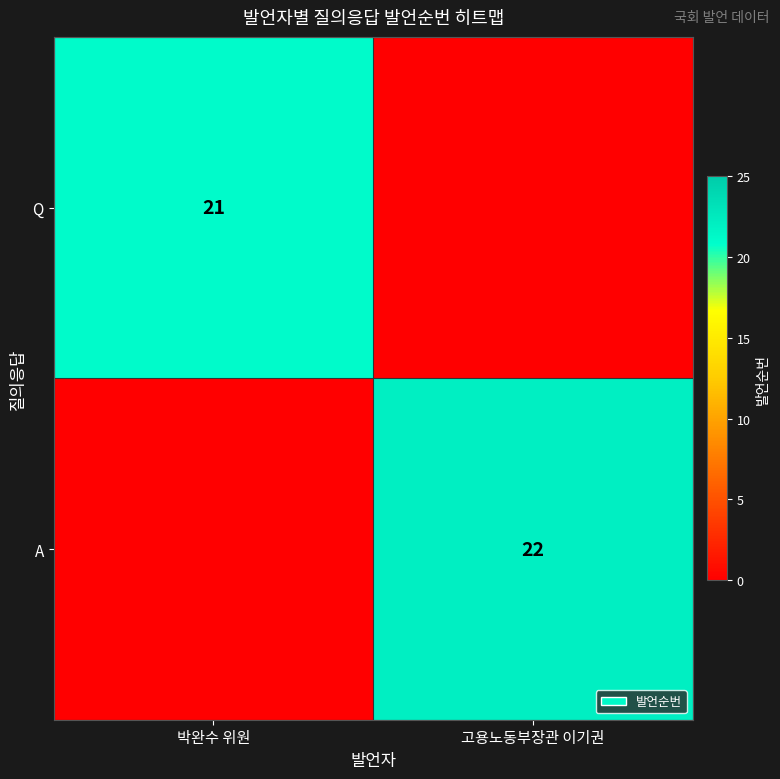

Which has a higher value, 박완수 위원 or 고용노동부장관 이기권?

박완수 위원